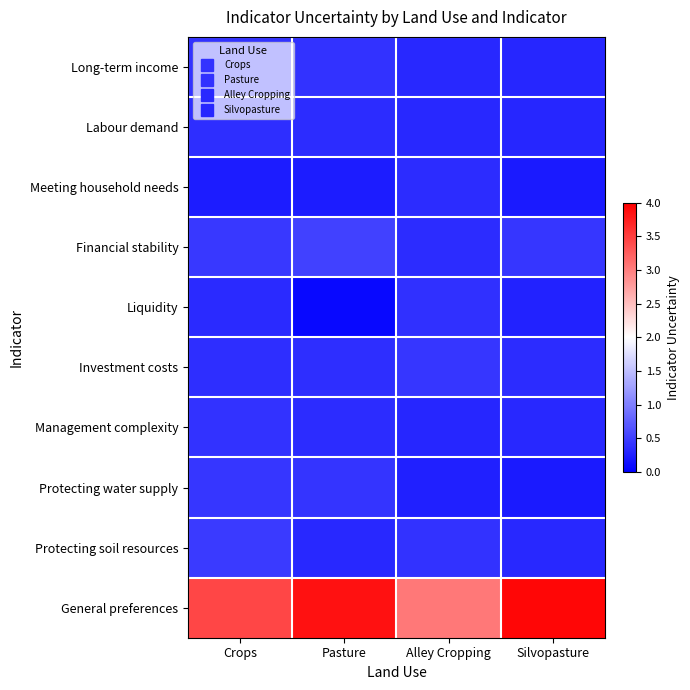

At how many categories does at least one series exceed 0?

4